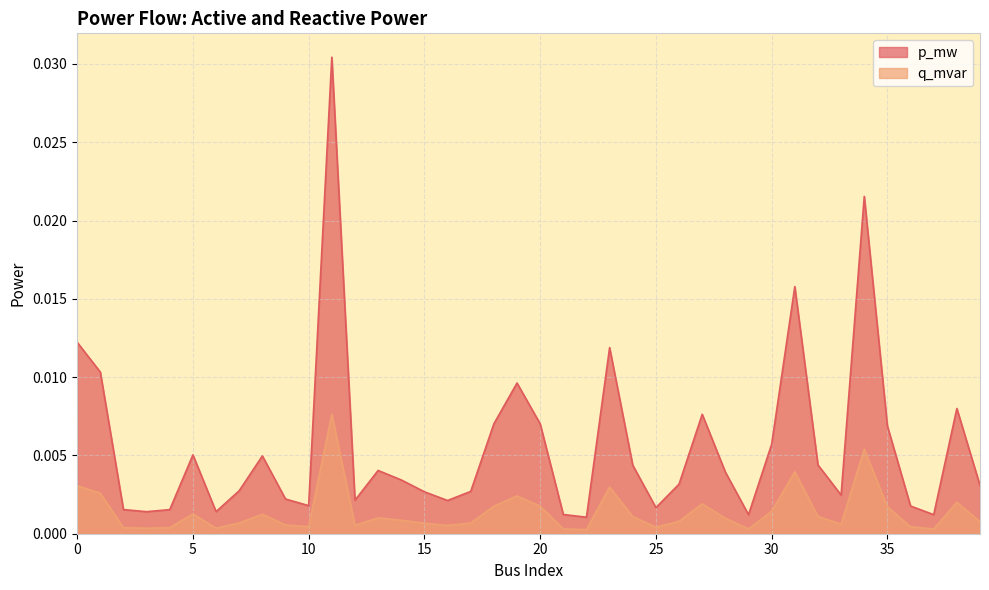

True or false: p_mw and q_mvar cross at least once.

False